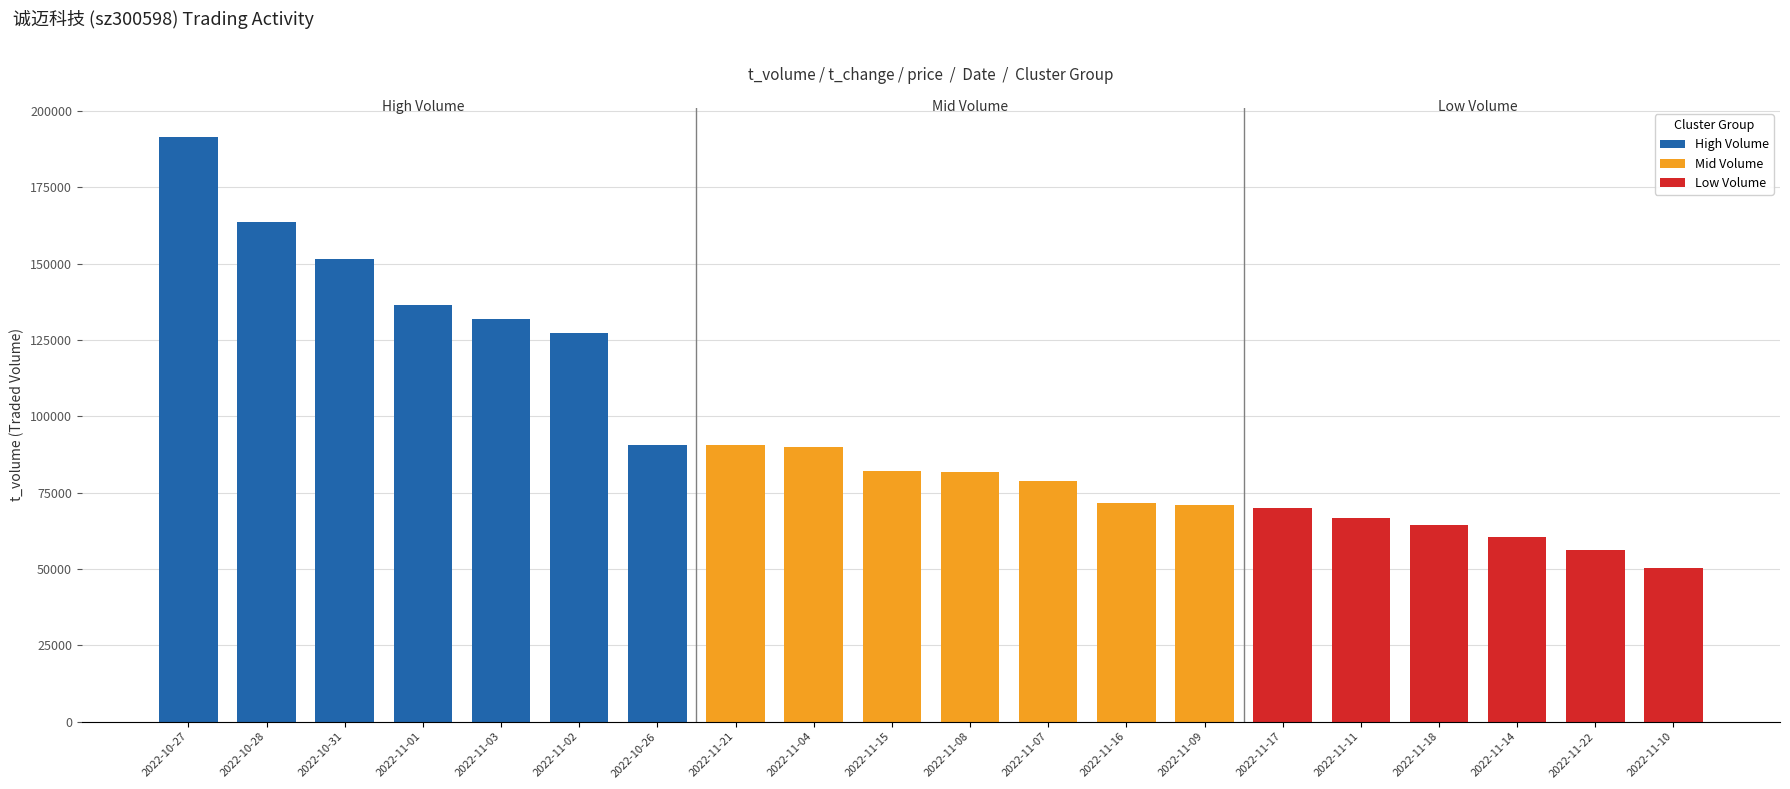

What is the difference between the t_volume values at 2022-11-09 and 2022-11-14?

10578.0